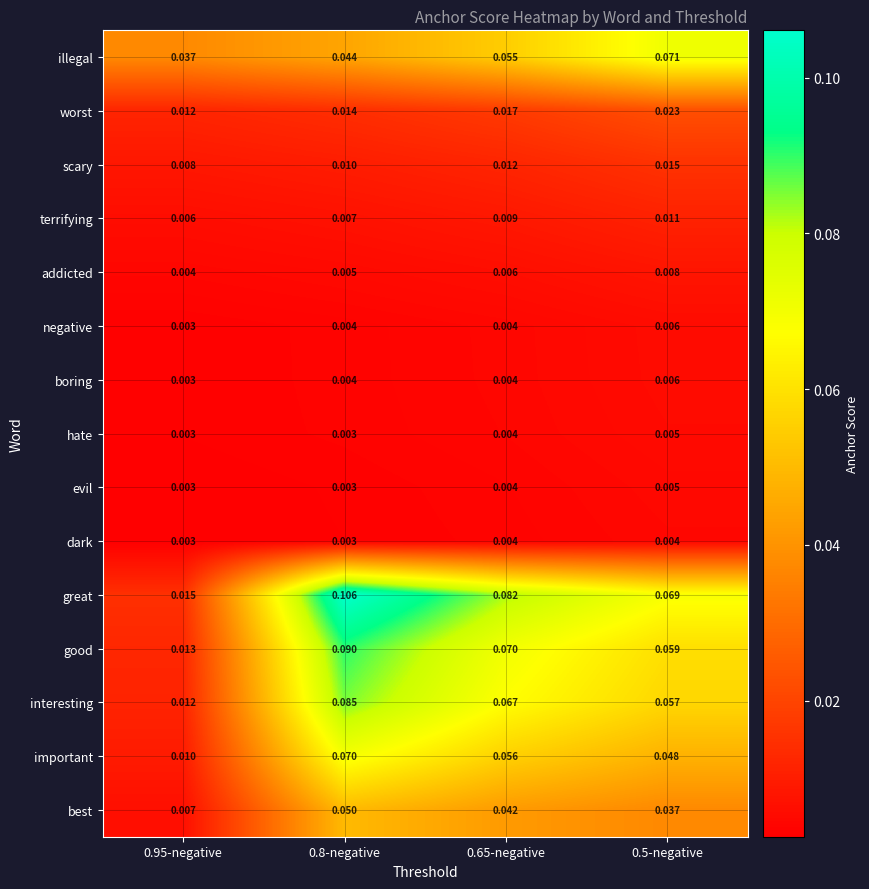

Which series has the largest total across all categories?

great